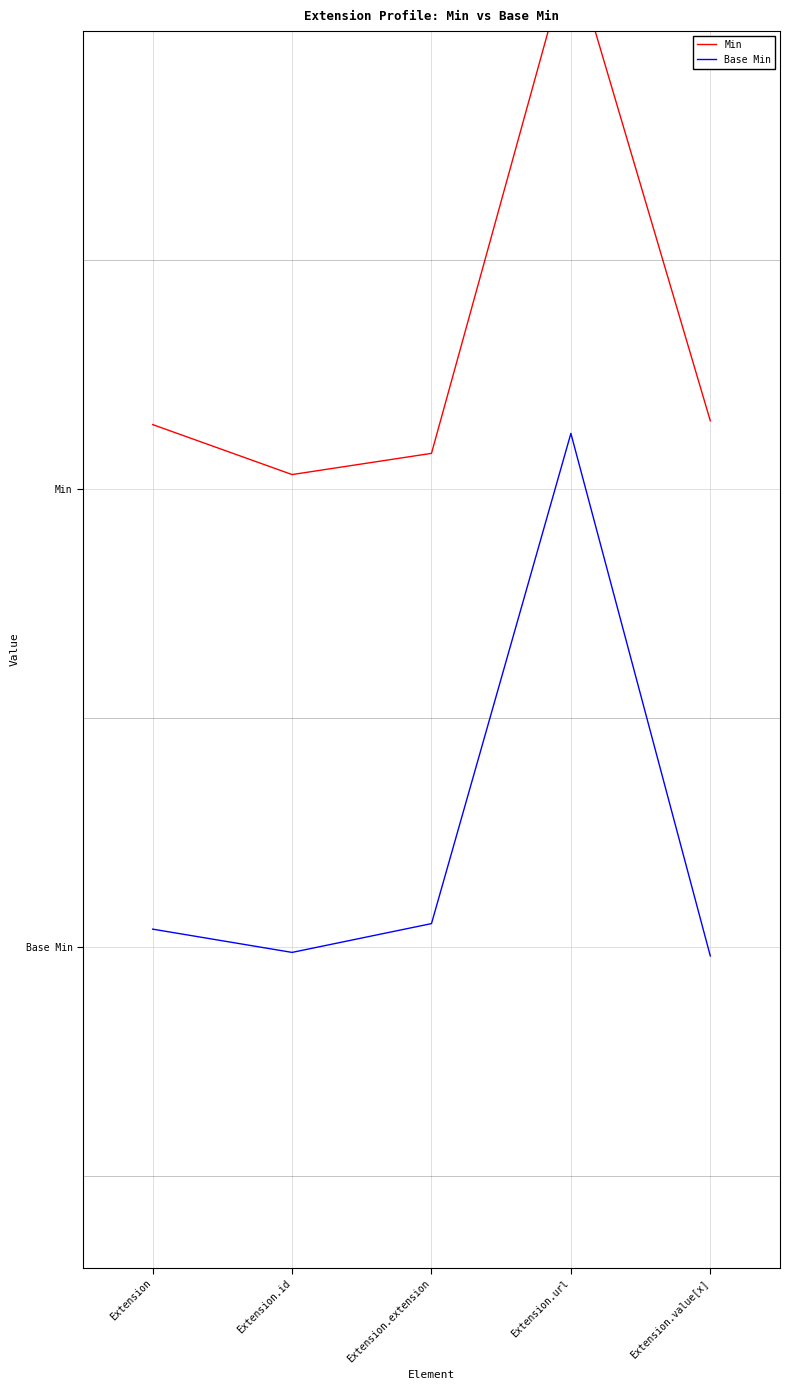

At how many categories does at least one series exceed 2?

1